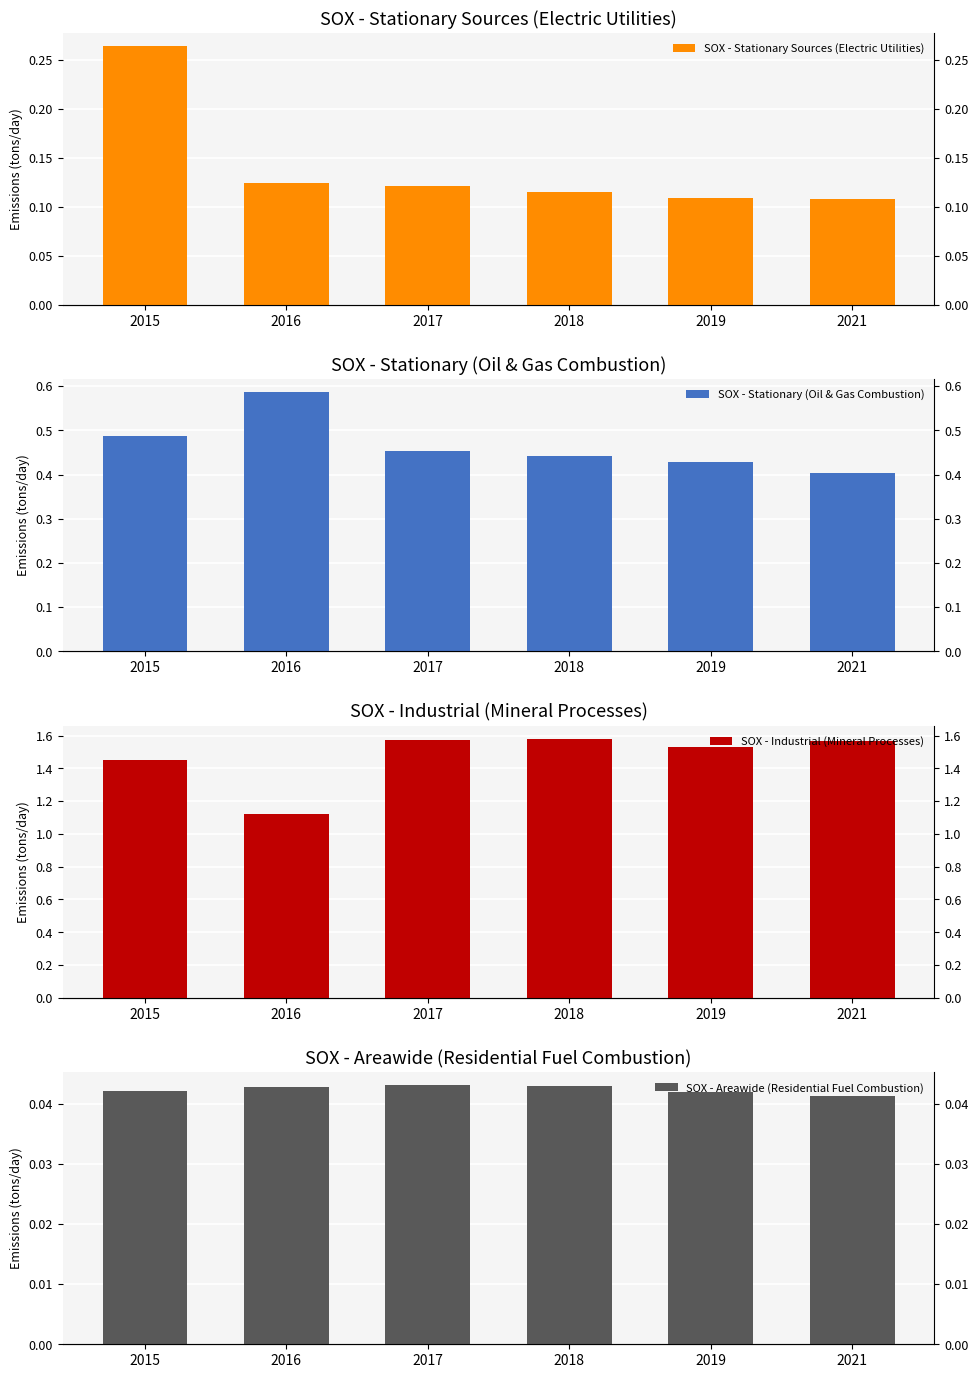

What is the difference between the highest and lowest values at 2016?

1.1